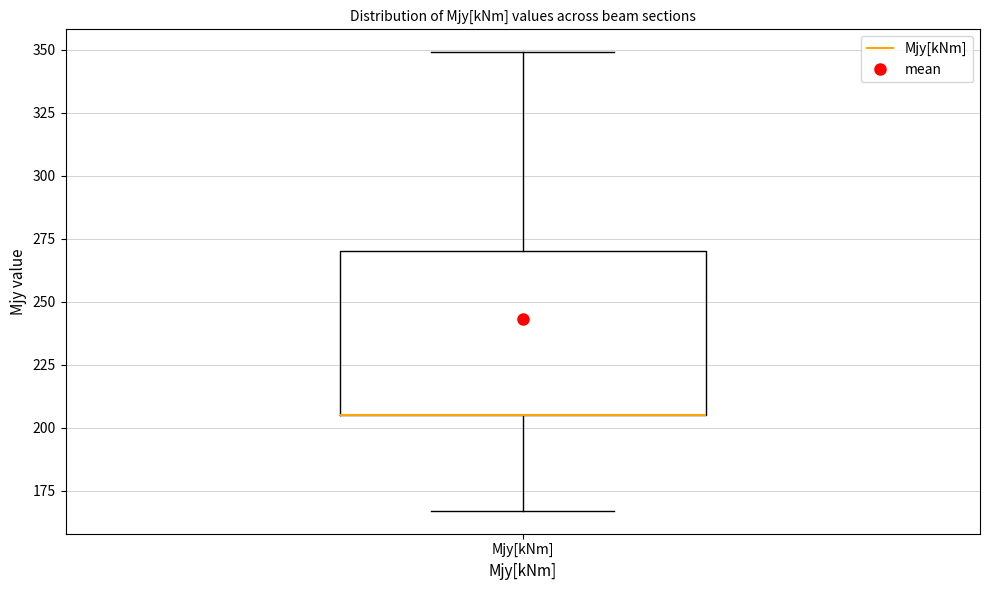

Read this box plot against the y-axis: the position of the median line, the range covered by the box, and the ends of both whiskers. The values are not printed on the chart, so give them approximately, as read against the axis.

median 205 (drawn on the box's lower edge), box 205 to 270, whiskers 165 to 350